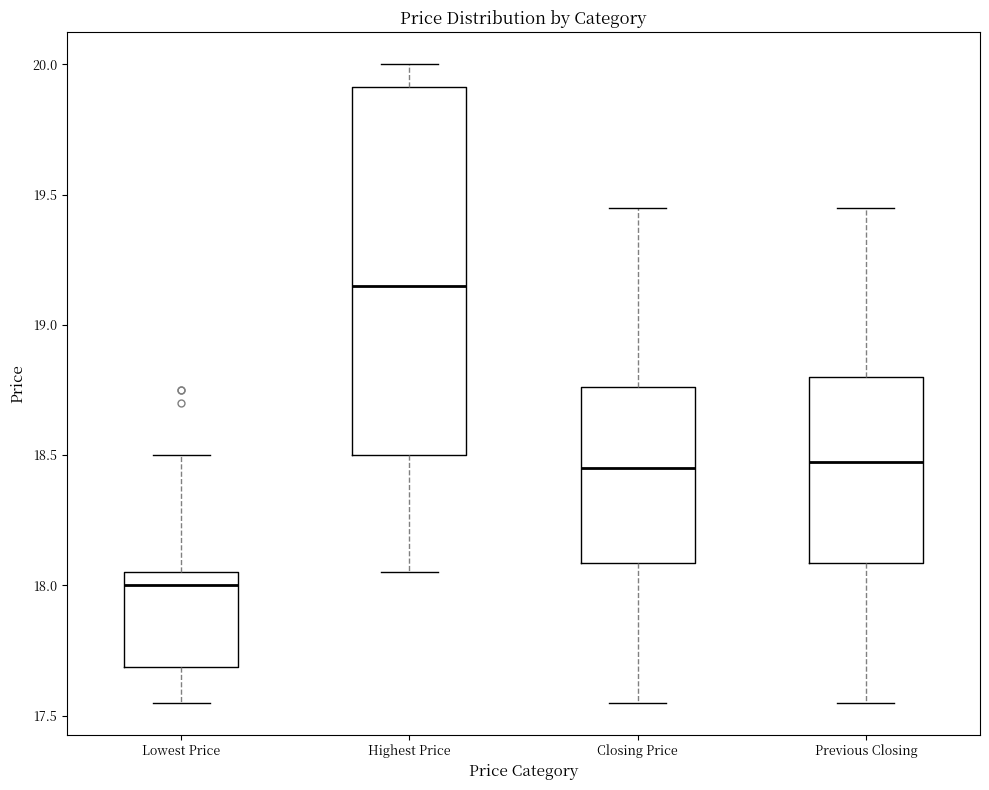

Reading left to right, transcribe this box plot: for each box, give where its median line is, the range the box spans, and where its two whiskers end, as read against the y-axis. The values are not printed on the chart, so give them approximately, as read against the axis.

Lowest Price: median 18.00, box 17.70 to 18.05, whiskers 17.55 to 18.50
Highest Price: median 19.15, box 18.50 to 19.90, whiskers 18.05 to 20.00
Closing Price: median 18.45, box 18.10 to 18.75, whiskers 17.55 to 19.45
Previous Closing: median 18.50, box 18.10 to 18.80, whiskers 17.55 to 19.45